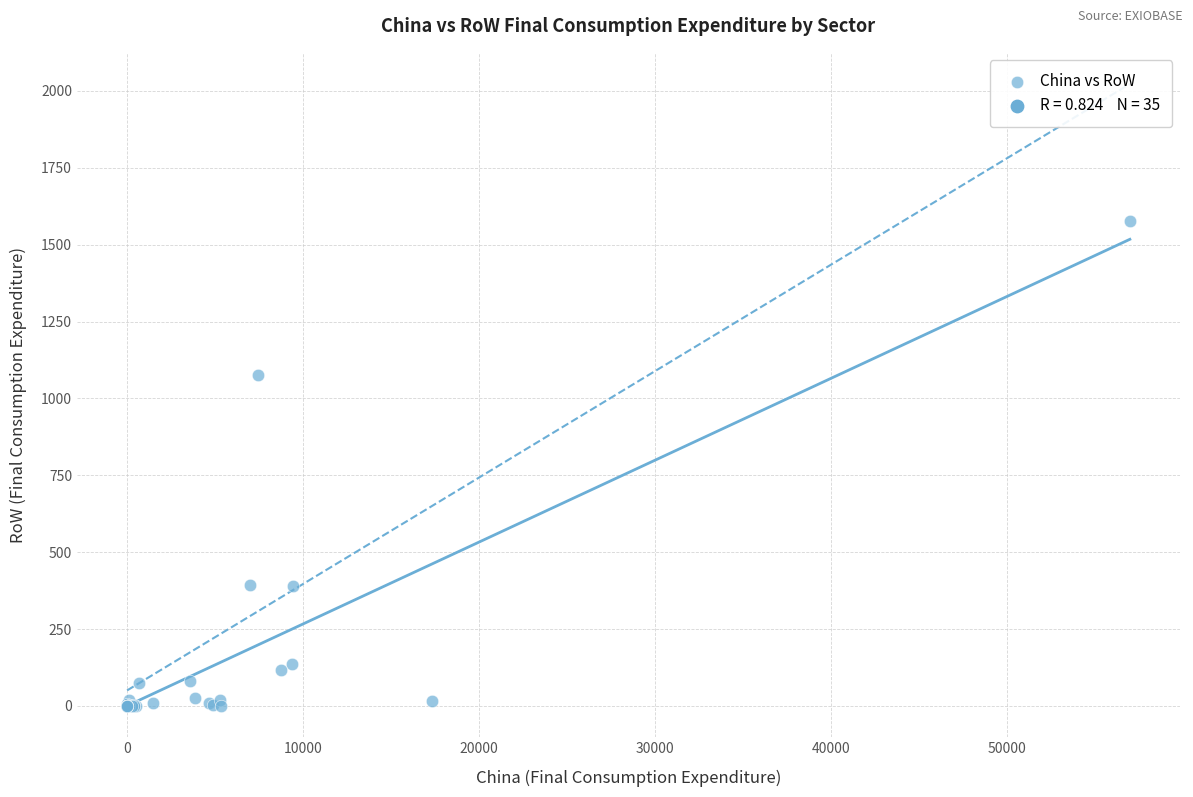

What Y value in the scatter plot is closest to 789?

1077.1